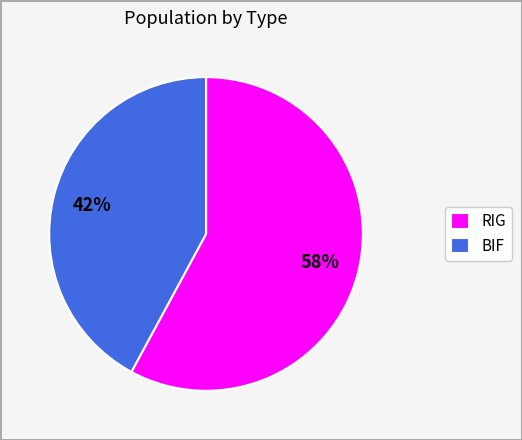

Which has a higher value, BIF or RIG?

RIG